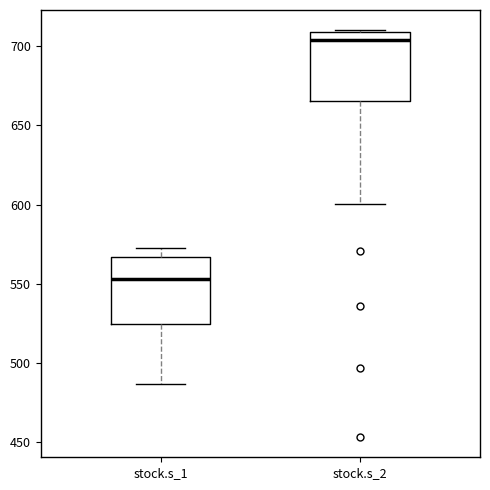

Reading left to right, read every box against the y-axis: the position of its median line, the range the box covers, and the ends of its whiskers. The values are not printed on the chart, so give them approximately, as read against the axis.

stock.s_1: median 555, box 525 to 565, whiskers 485 to 575
stock.s_2: median 705, box 665 to 710, whiskers 600 to 710